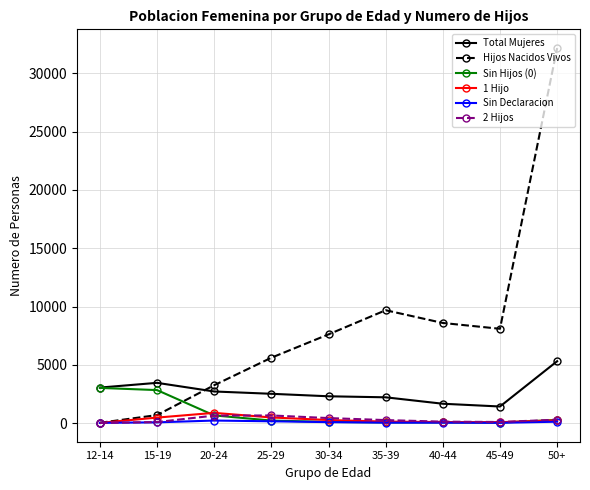

What is the greatest value displayed?

32180